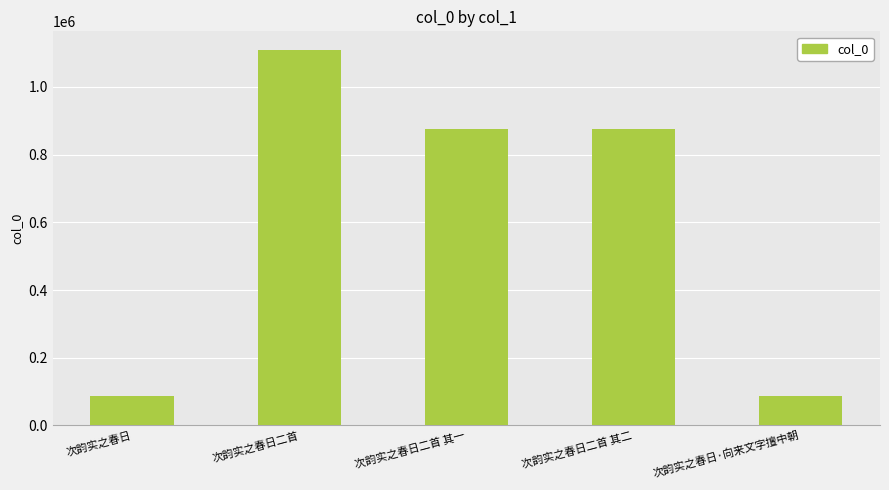

At which label does the data first exceed 876636?

次韵实之春日二首